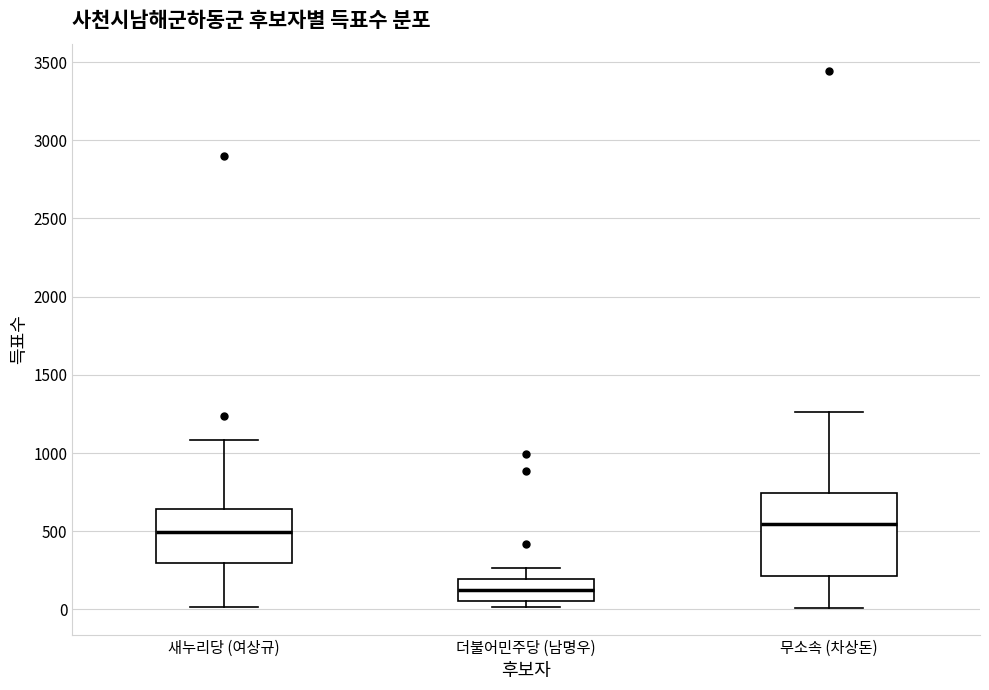

Reading left to right, transcribe this box plot: for each box, give where its median line is, the range the box spans, and where its two whiskers end, as read against the y-axis. The values are not printed on the chart, so give them approximately, as read against the axis.

새누리당 (여상규): median 500, box 300 to 650, whiskers 0 to 1100
더불어민주당 (남명우): median 100, box 50 to 200, whiskers 0 to 250
무소속 (차상돈): median 550, box 200 to 750, whiskers 0 to 1250